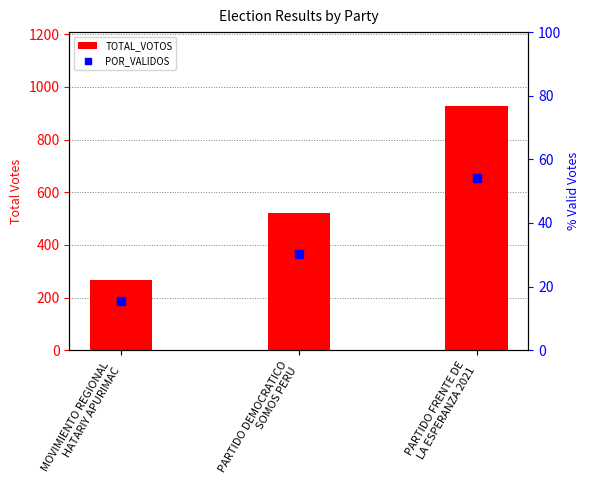

What is the total value across all series at PARTIDO DEMOCRATICO
SOMOS PERU?

551.4